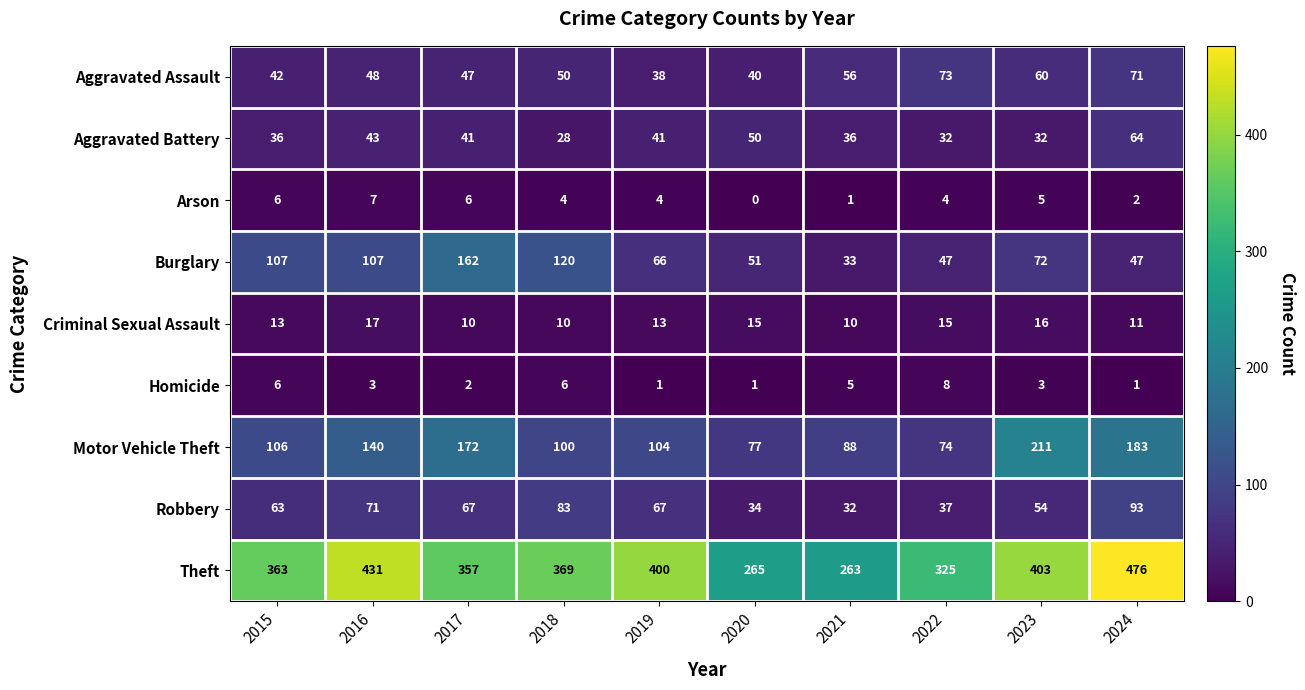

What value does the Motor Vehicle Theft series have at 2019, to the nearest 5?

105